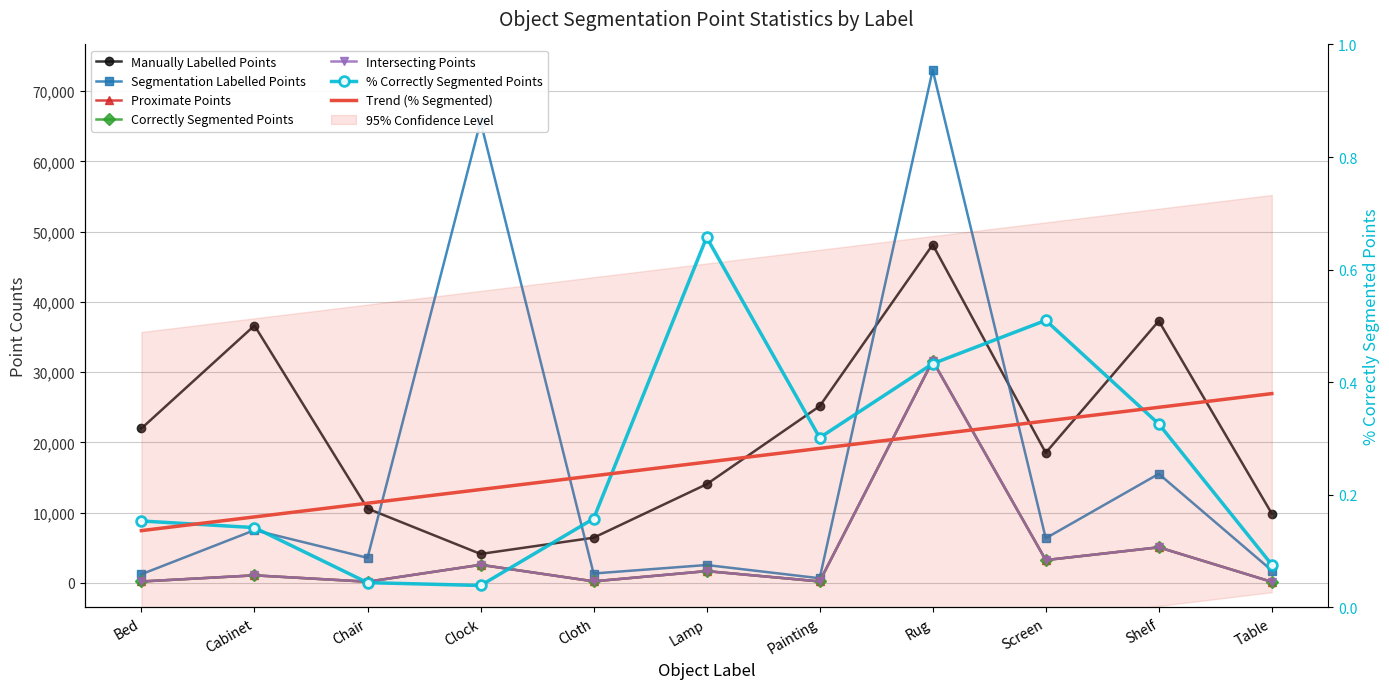

In Correctly Segmented Points, how many points are higher than both neighbors (excluding endpoints)?

5